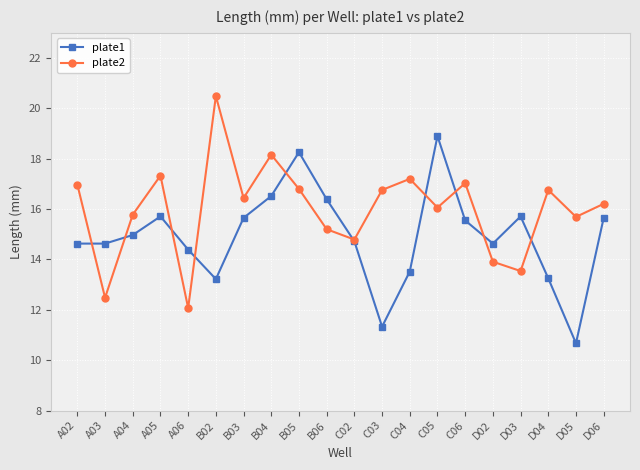

Rank the series by their maximum value, from lowest to highest.

plate1, plate2